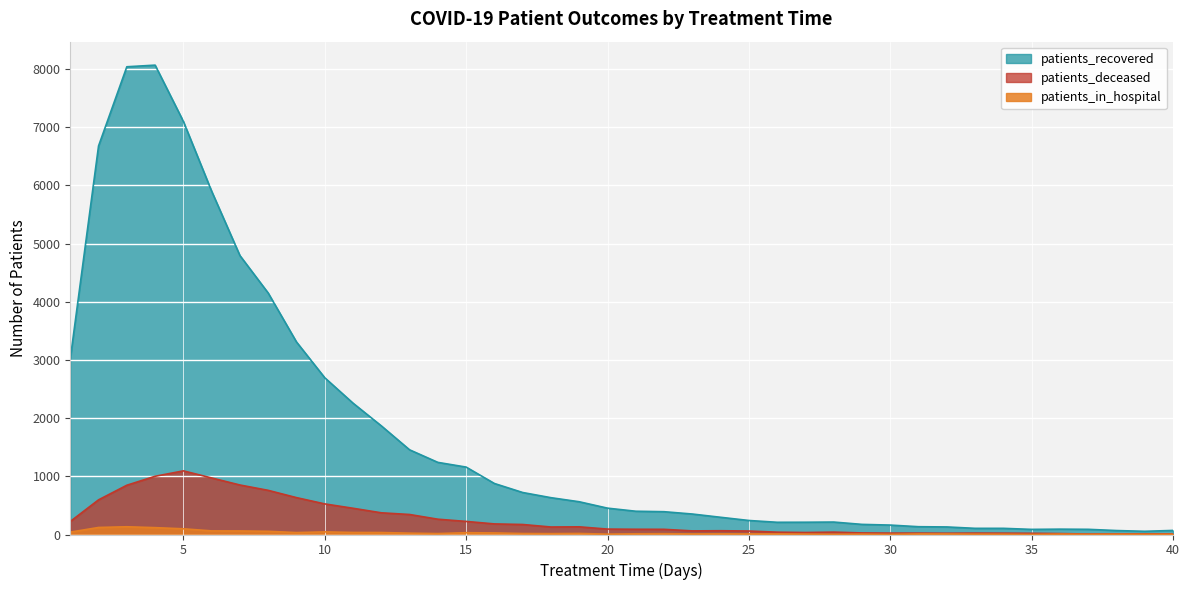

Rank the series by their maximum value, from highest to lowest.

patients_recovered, patients_deceased, patients_in_hospital